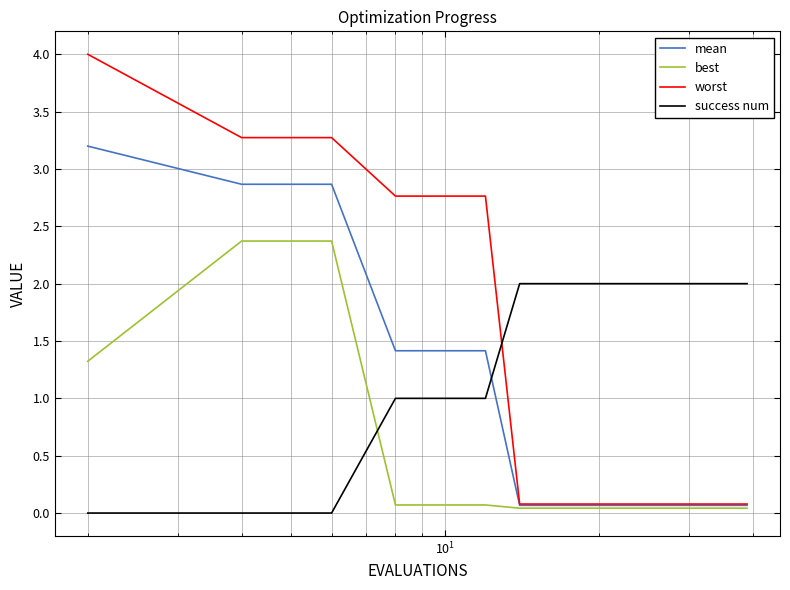

Rank the series by their average value, from lowest to highest.

best, mean, worst, success num